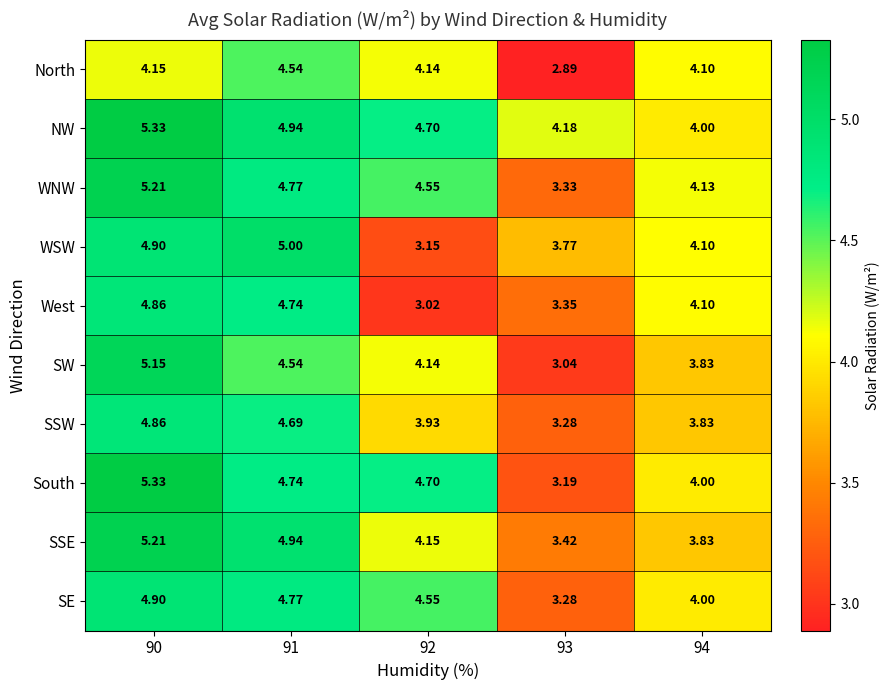

How many categories are shown in the chart?

5